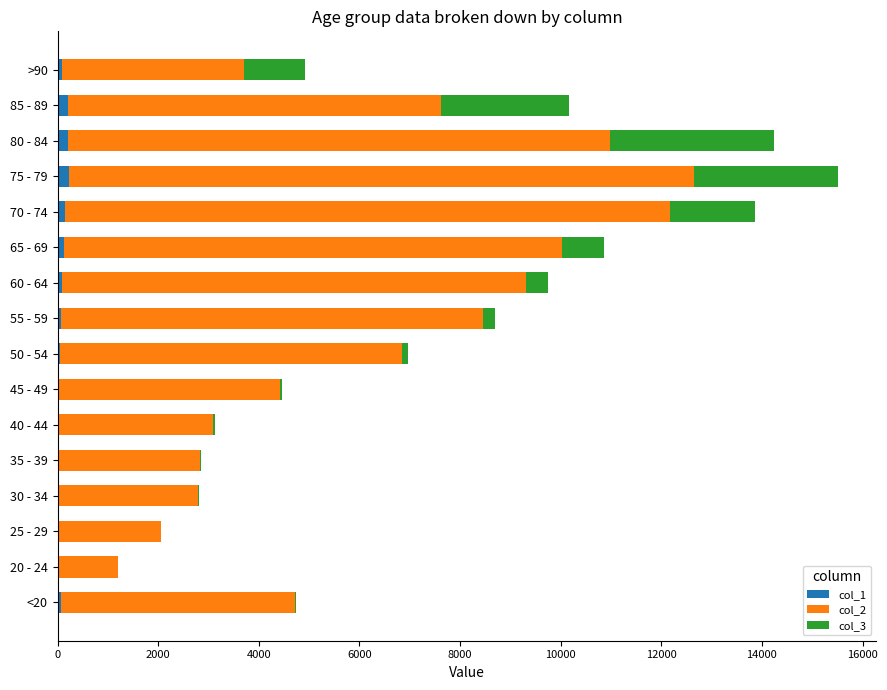

At which category is the sum across all series the highest?

75 - 79